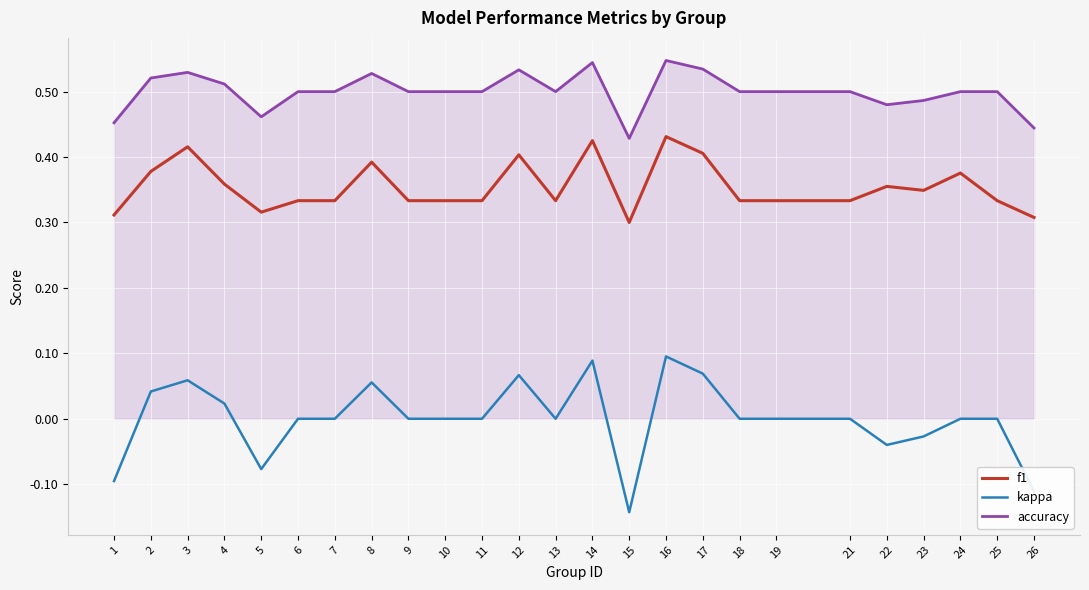

List the series in order of their overall mean, highest first.

accuracy, f1, kappa